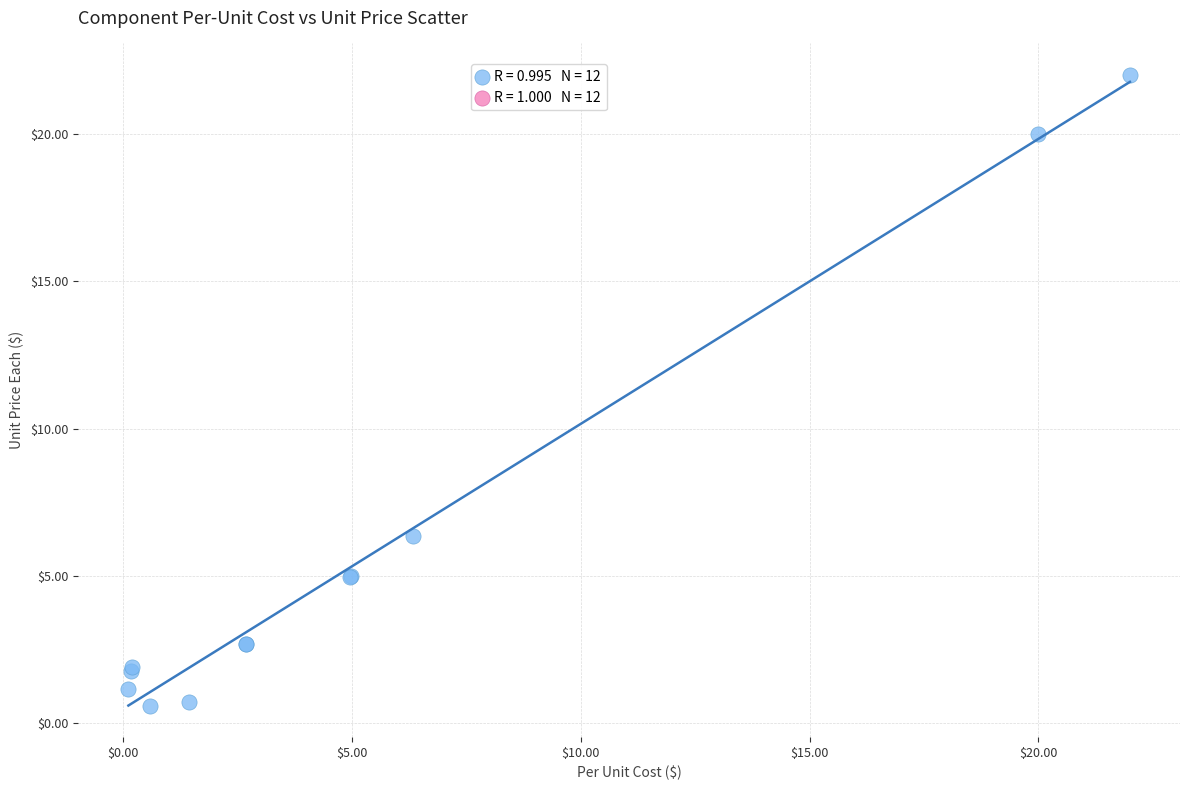

What Y value in the scatter plot is closest to 11?

6.3